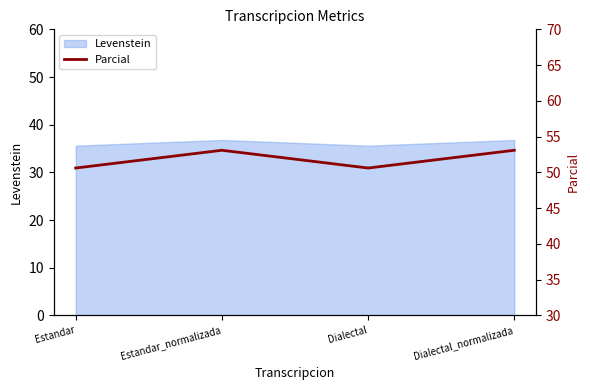

Which category has the lowest value across all series?

Estandar